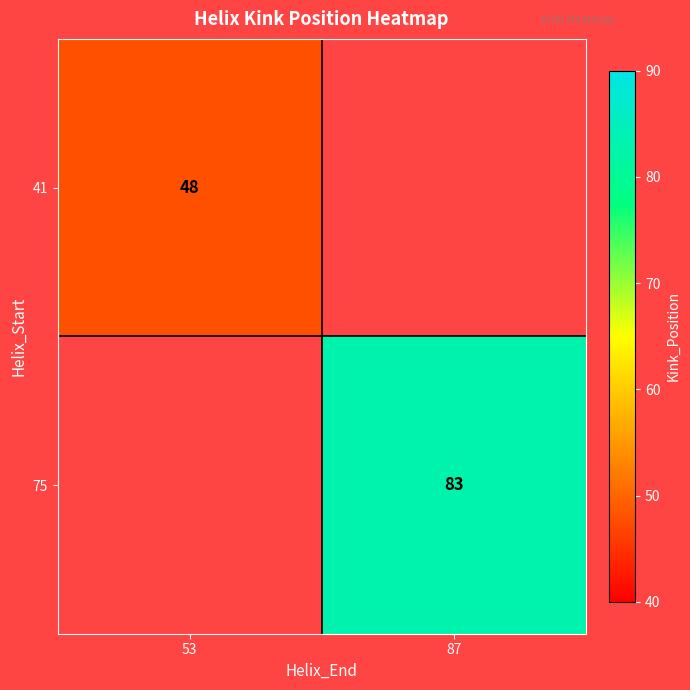

The value of 41 at 53 is 66. True or false?

False